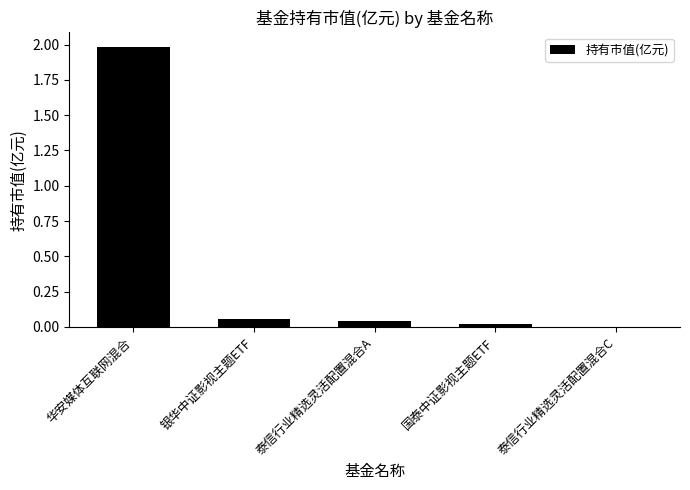

At which category does the chart reach its peak across all series?

华安媒体互联网混合